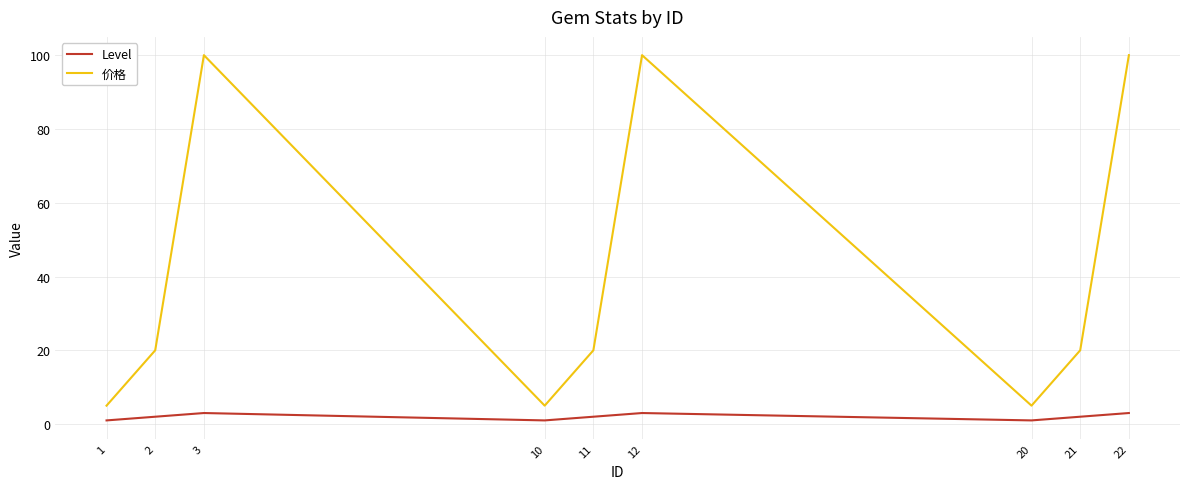

How many lines are shown in the chart?

2